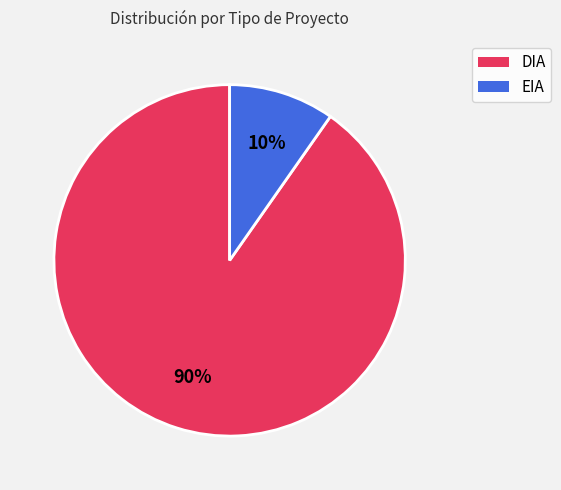

Is the sum of DIA and EIA greater than half?

Yes